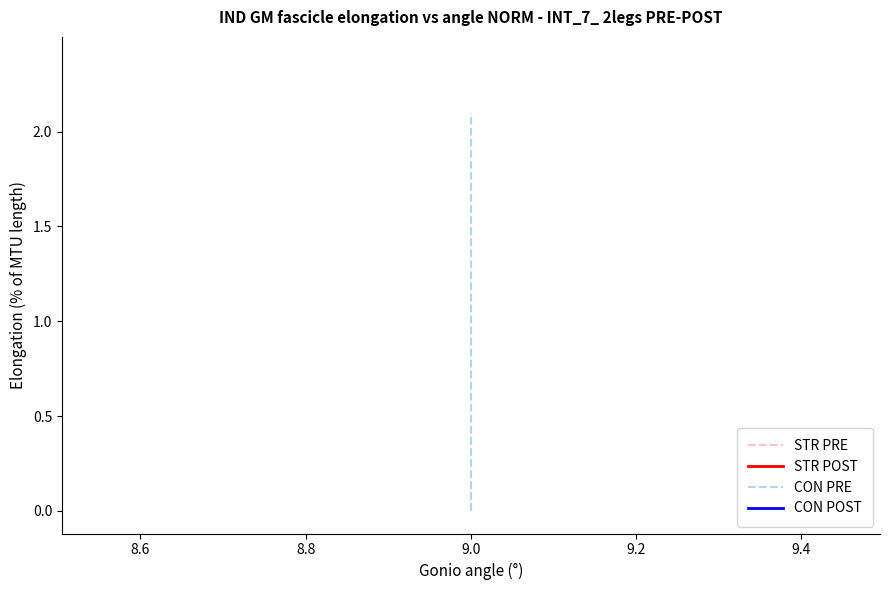

Which series has the largest total across all categories?

CON POST